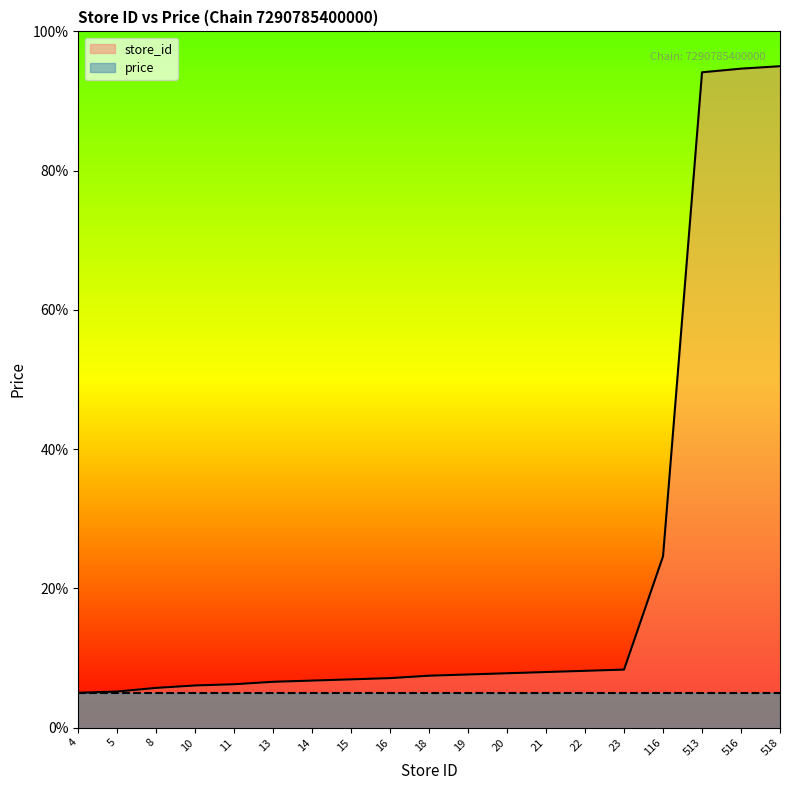

What is the change in value from 5 to 14?

+1.6